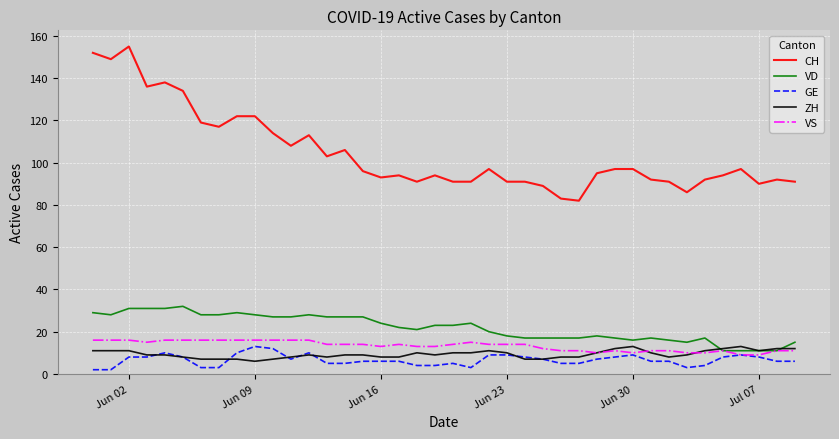

Which series has the largest total across all categories?

CH